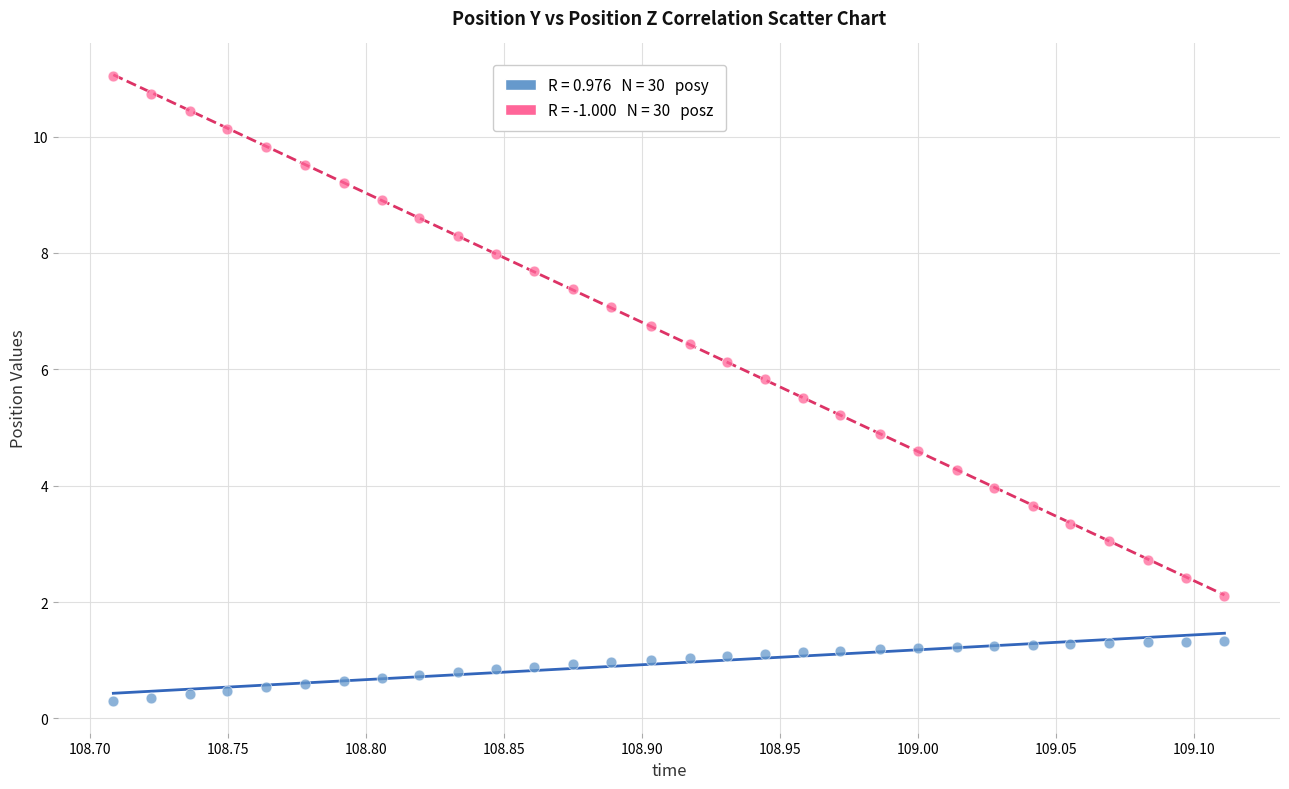

Across all data points, what is the range of Y values (max minus min)?

10.7